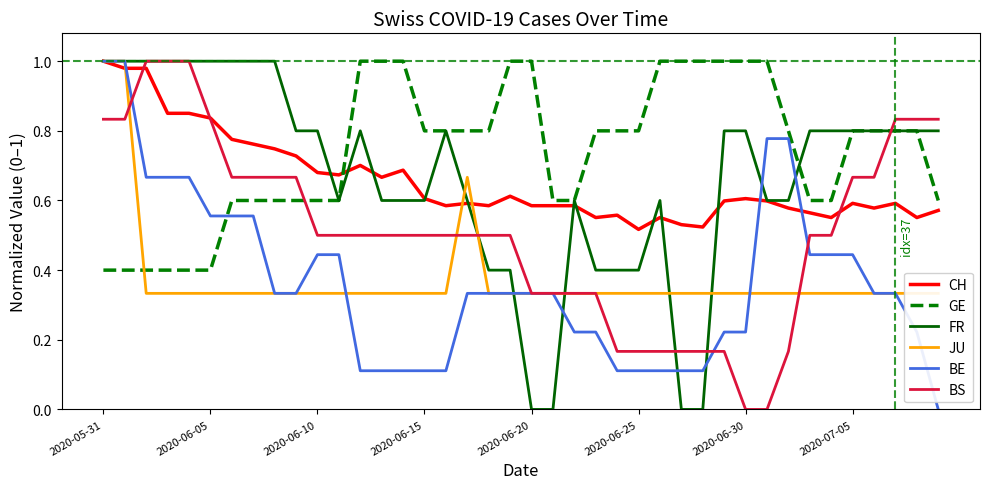

After their last crossing, which series has the higher values: BE or JU?

BE